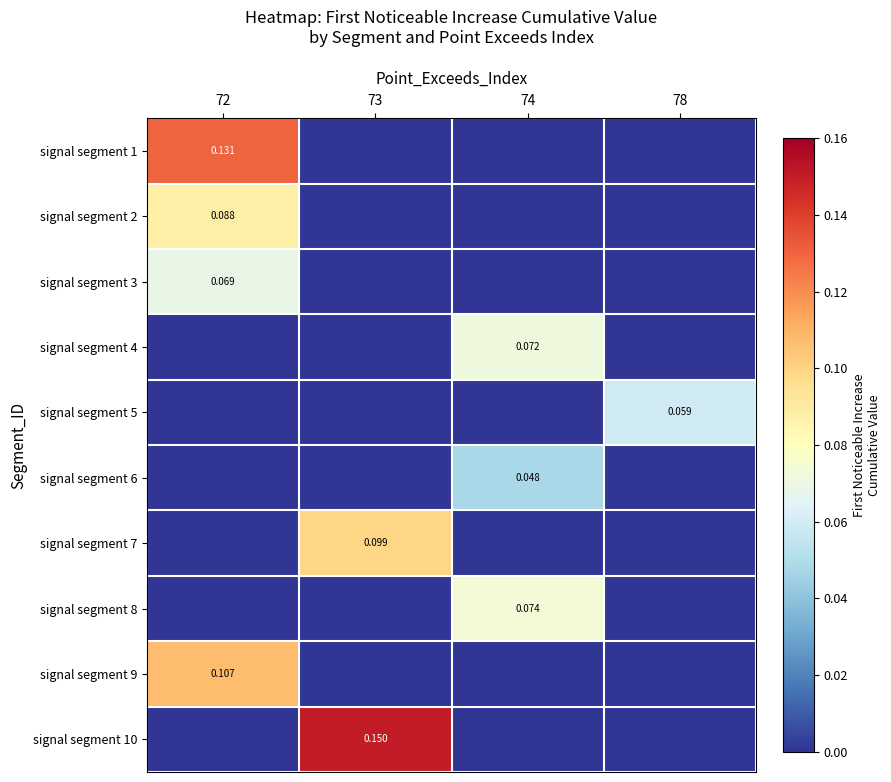

Is the value of signal segment 7 at 78 greater than the value of signal segment 2 at 78?

No